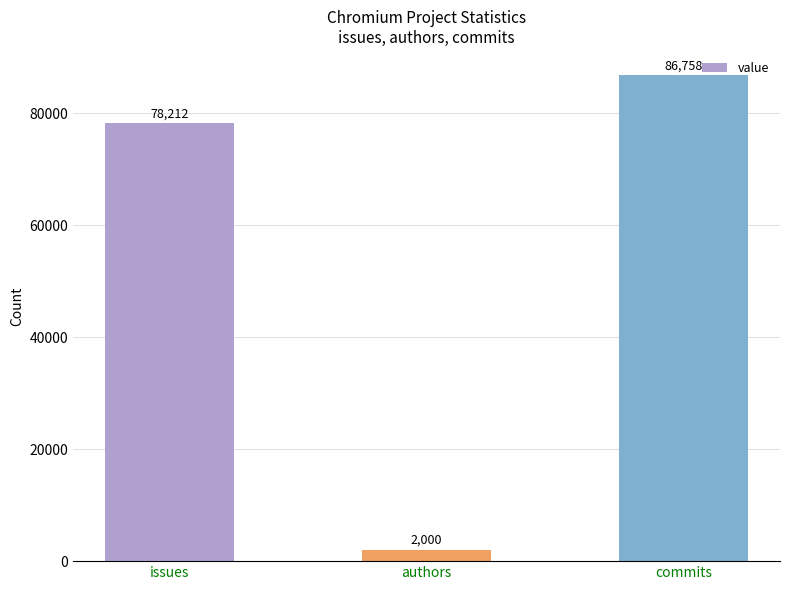

What is the value of the 2nd bar from the left?

2000